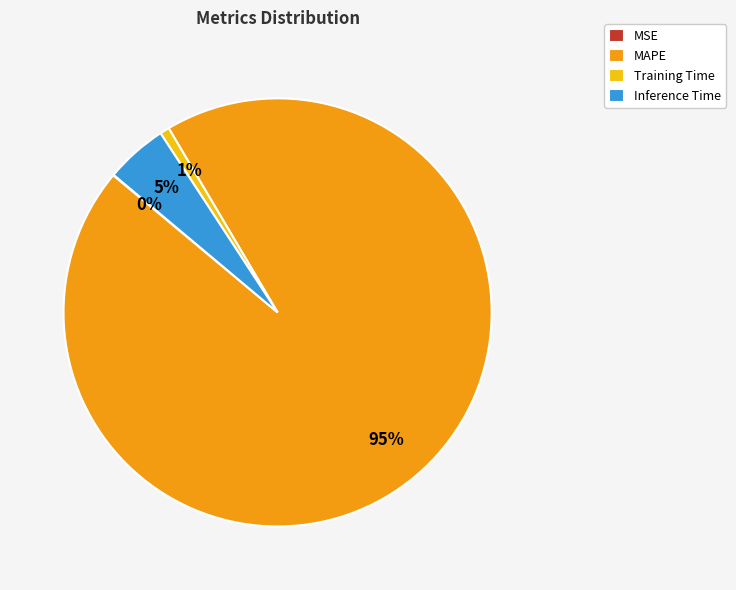

True or false: MAPE accounts for 99% of the total.

False